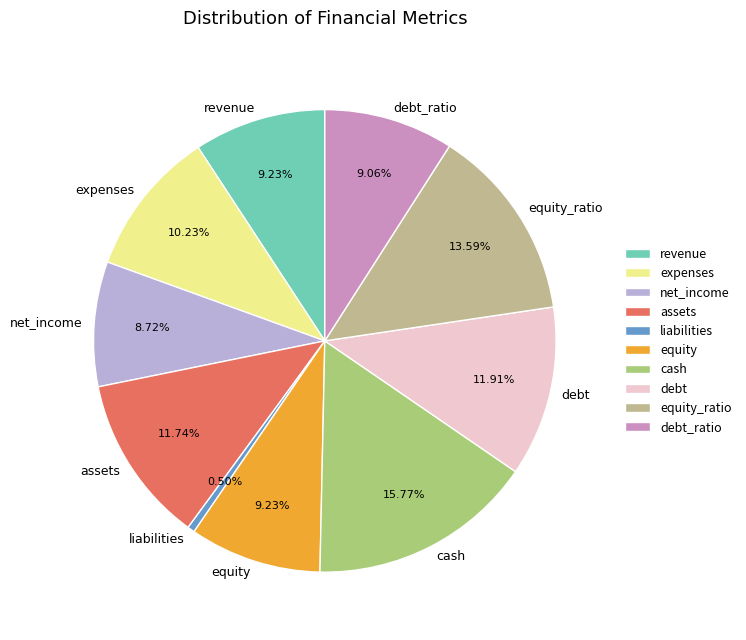

Which has a higher value, net_income or assets?

assets